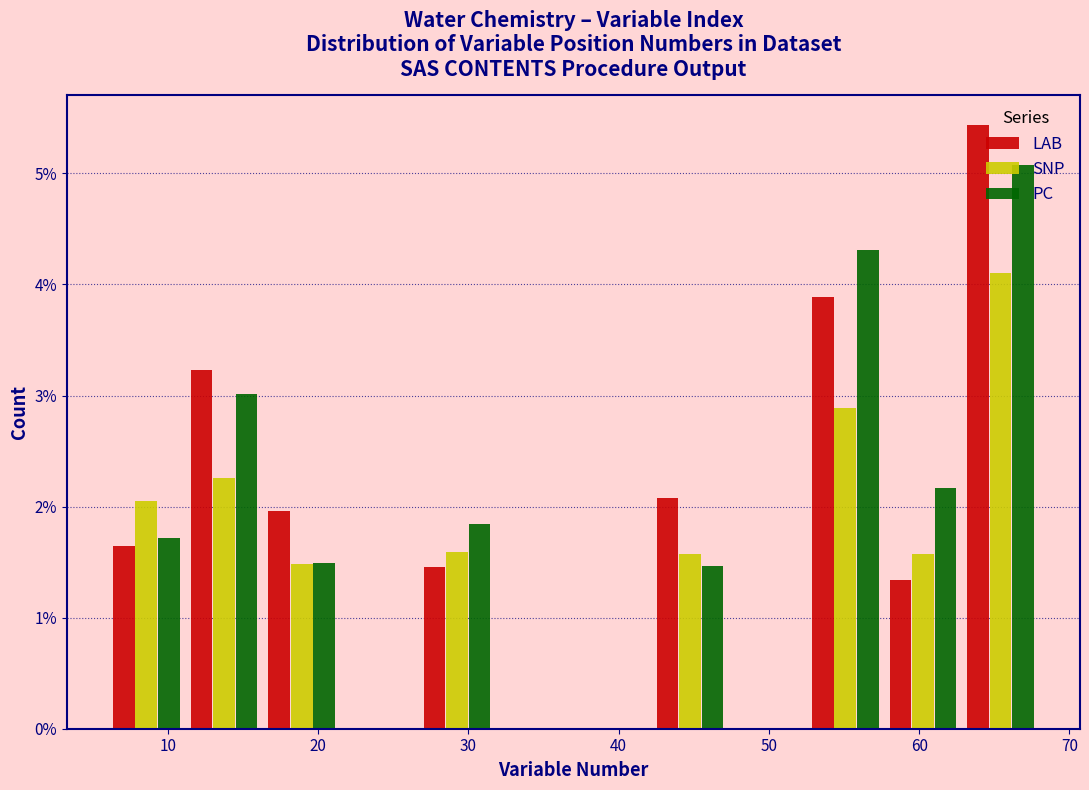

In the SNP series, which range on the x-axis has the tallest bar?

63 to 68